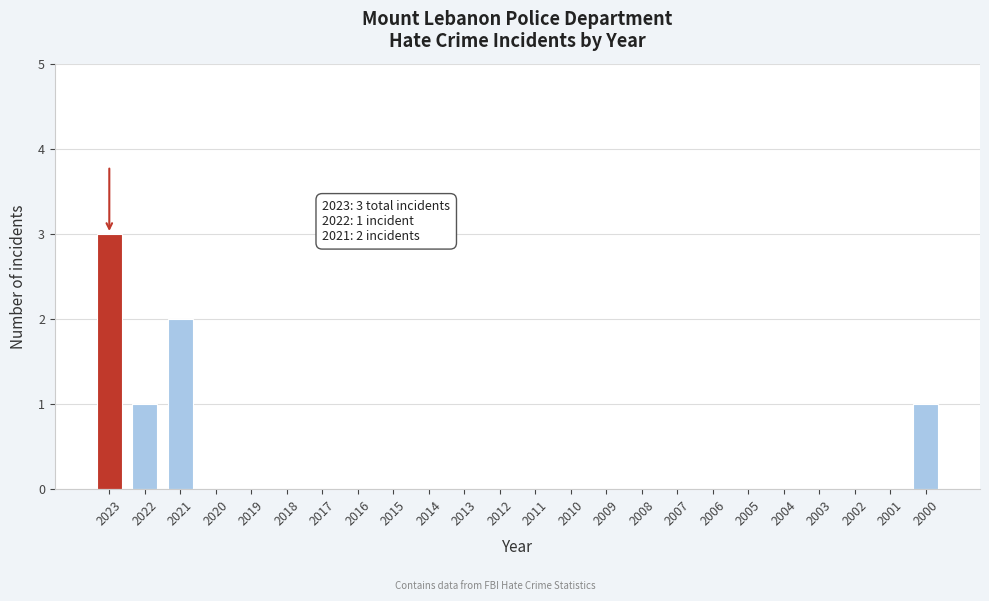

Reading left to right, what are all the values shown in this chart?

2023=3	2022=1	2021=2	2020=0	2019=0	2018=0	2017=0	2016=0	2015=0	2014=0	2013=0	2012=0	2011=0	2010=0	2009=0	2008=0	2007=0	2006=0	2005=0	2004=0	2003=0	2002=0	2001=0	2000=1